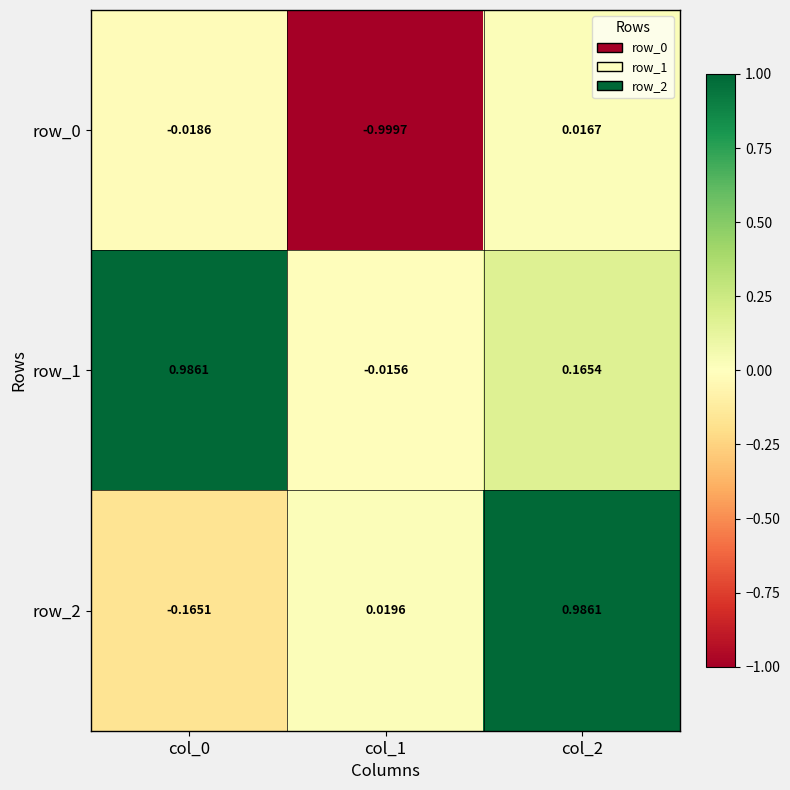

The value of row_1 at col_0 is 0.4. True or false?

False